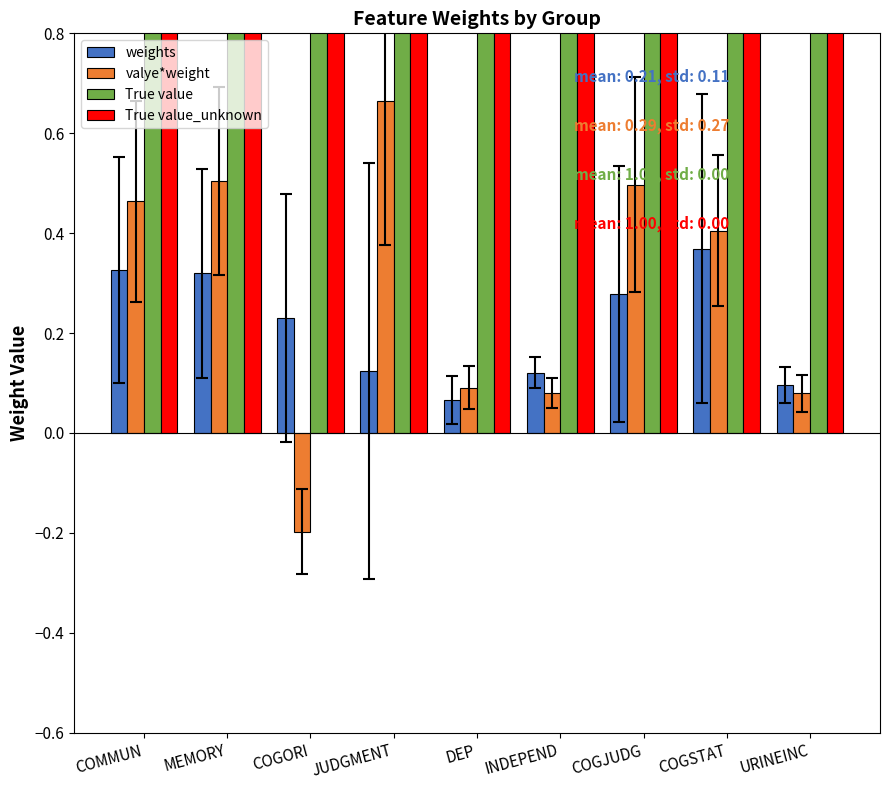

Is it true that True value equals 0.2 at COMMUN?

False